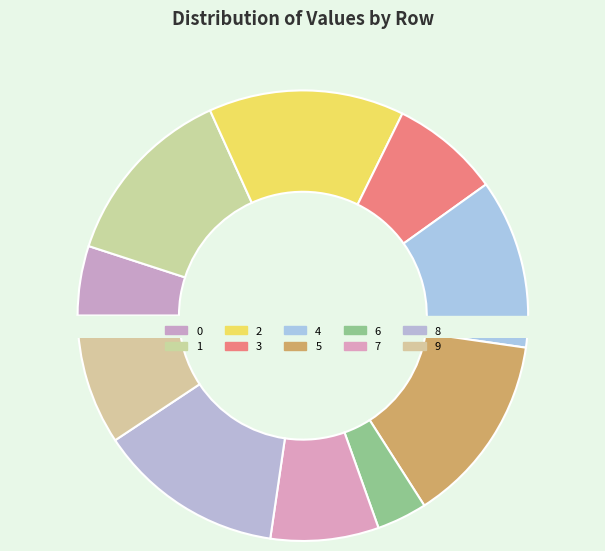

Is there a majority slice in this chart?

No